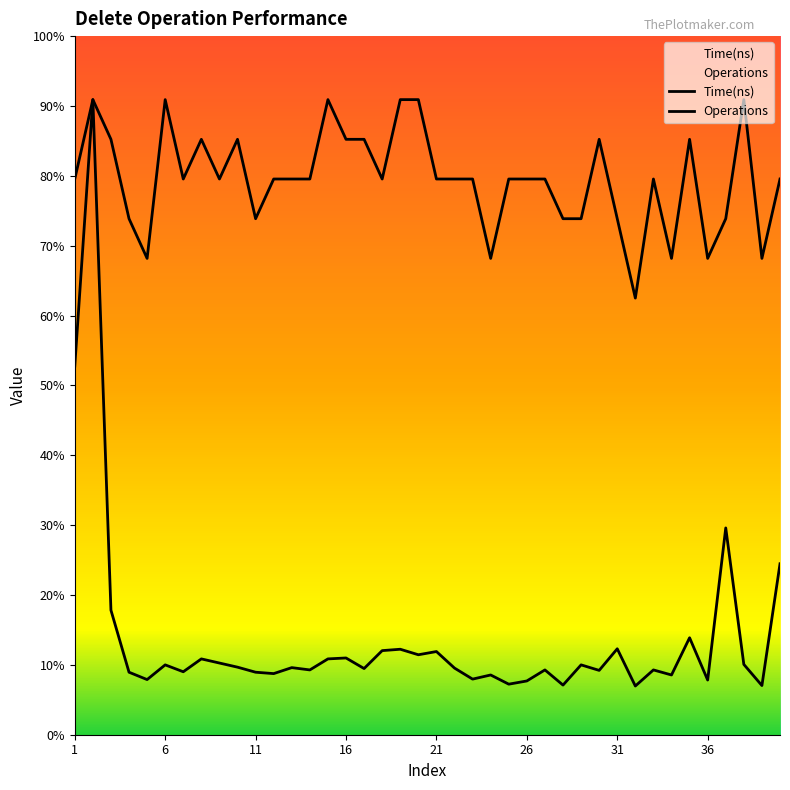

Which category has the lowest value in the Operations series?

32